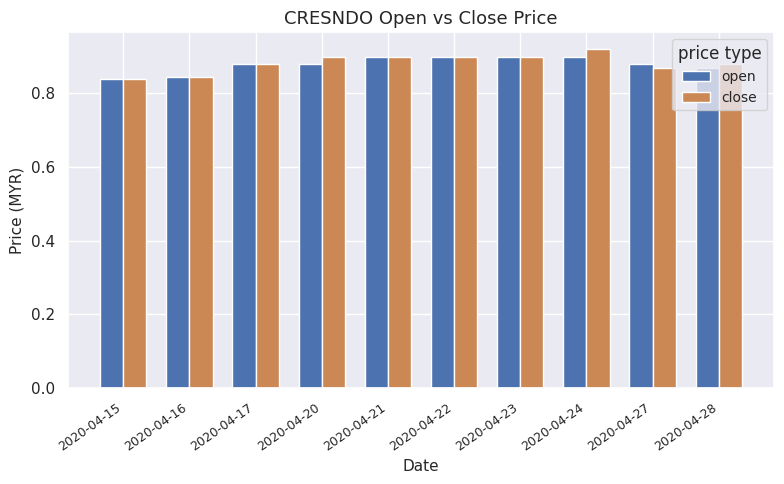

How many distinct data groups are displayed?

2